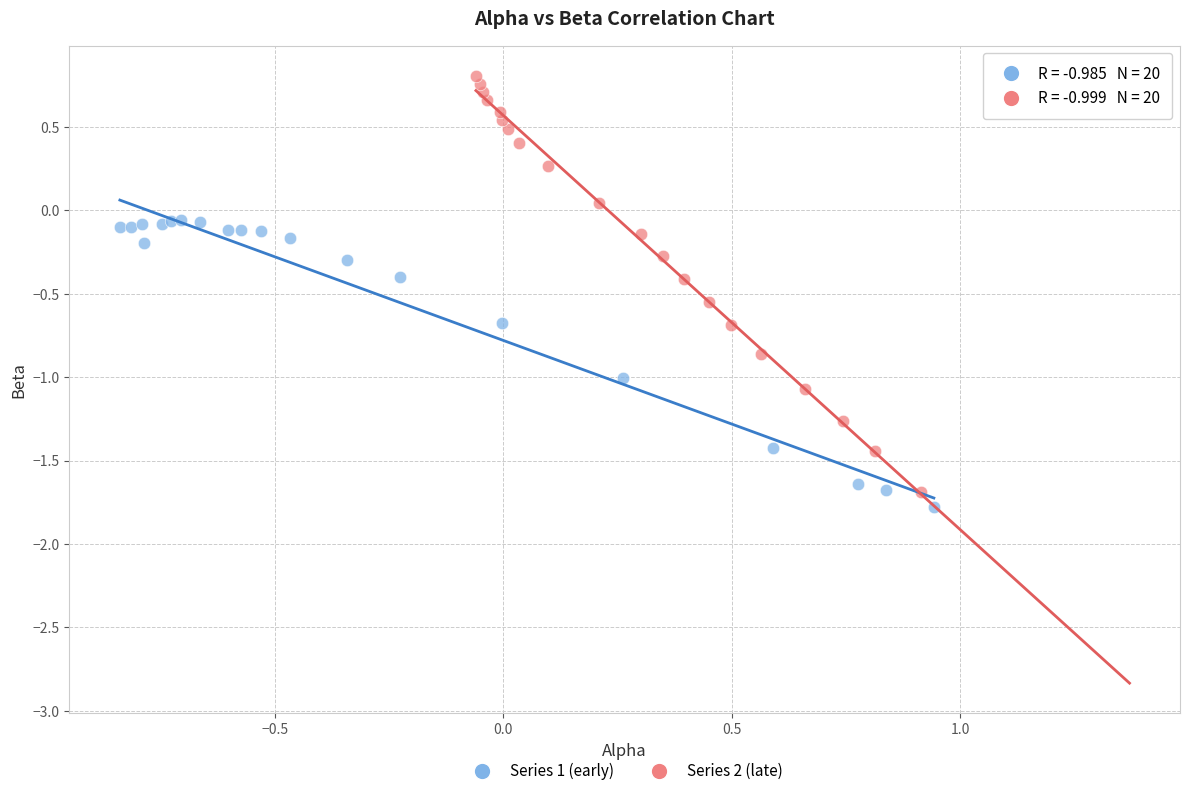

Which series contains the highest Y value?

Series 2 (late)